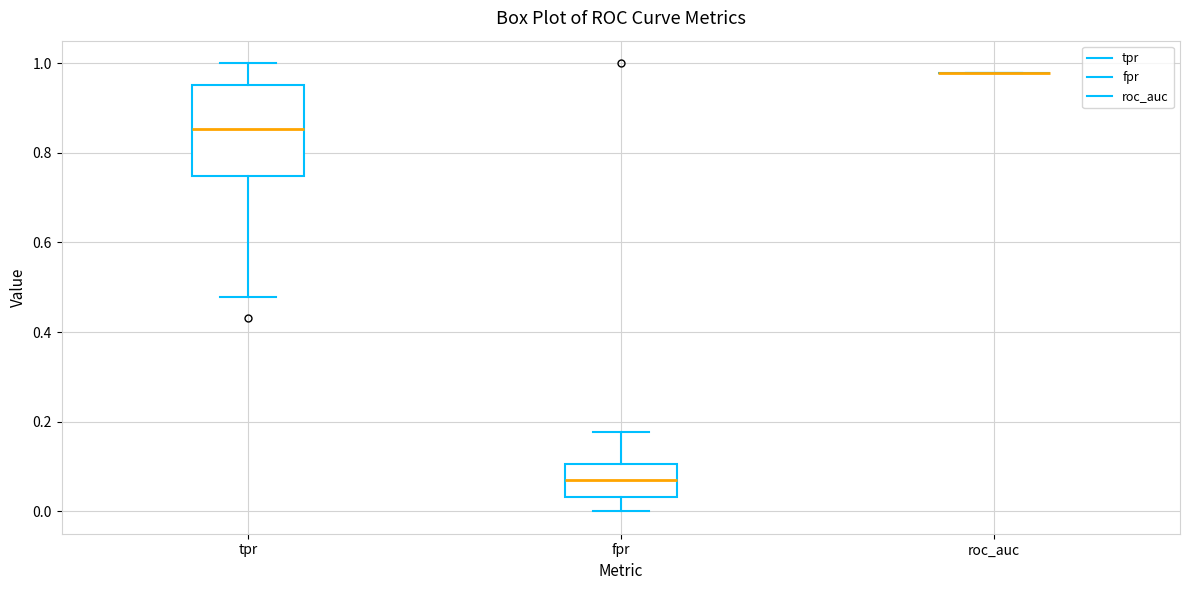

Reading left to right, transcribe this box plot: for each box, give where its median line is, the range the box spans, and where its two whiskers end, as read against the y-axis. The values are not printed on the chart, so give them approximately, as read against the axis.

tpr: median 0.86, box 0.74 to 0.96, whiskers 0.48 to 1.00
fpr: median 0.06, box 0.04 to 0.10, whiskers 0.00 to 0.18
roc_auc: box collapsed to a line at 0.98, whiskers 0.98 to 0.98